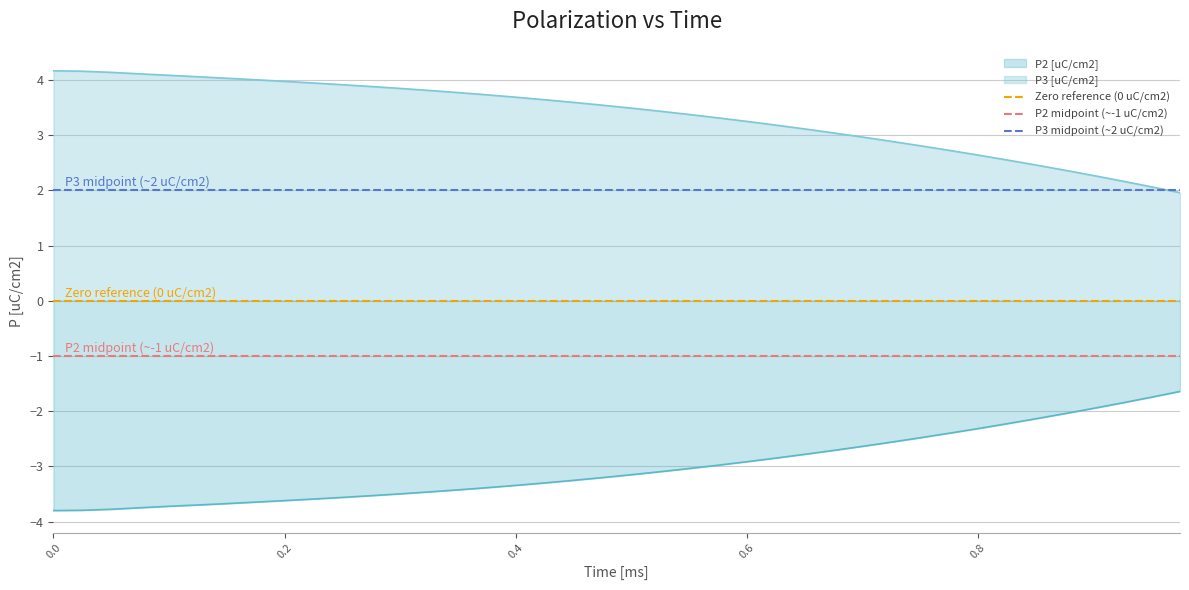

At 0.0, list the series in order from smallest to largest.

P2 midpoint (~-1 uC/cm2), Zero reference (0 uC/cm2), P3 midpoint (~2 uC/cm2)